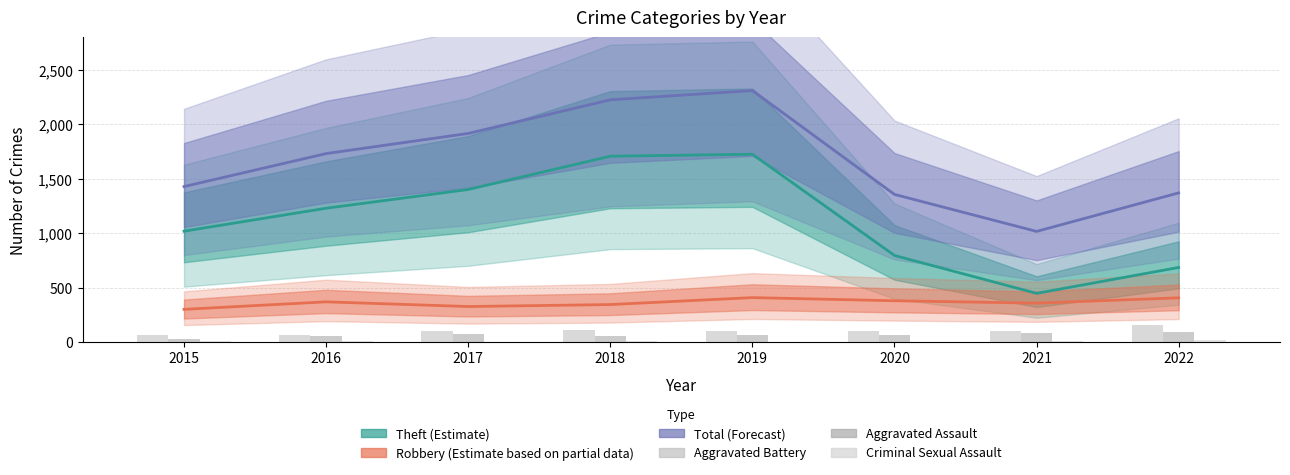

True or false: Theft (Estimate) has a value of 872 at 2017.

False